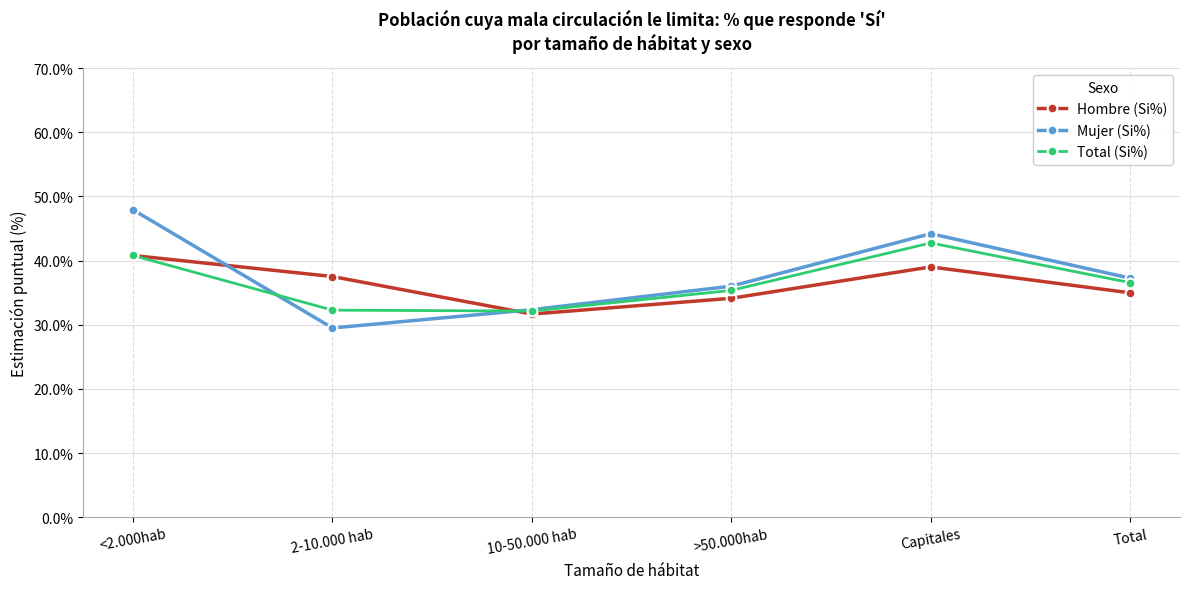

What is the maximum value for Total (Si%)?

42.8